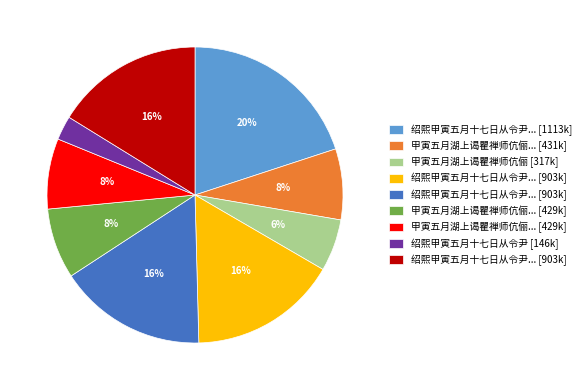

Is there any slice that represents more than half of the pie?

No